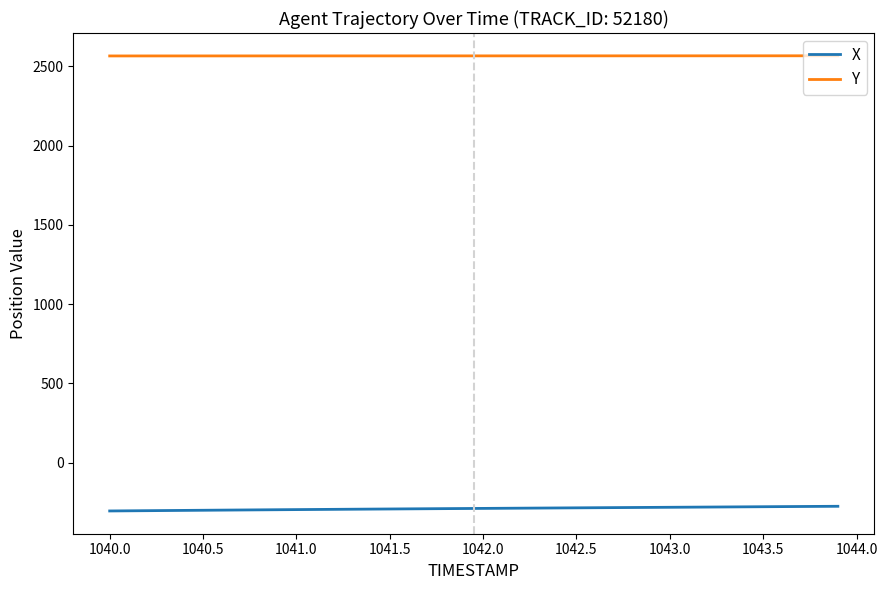

True or false: Y and X intersect in this chart.

False